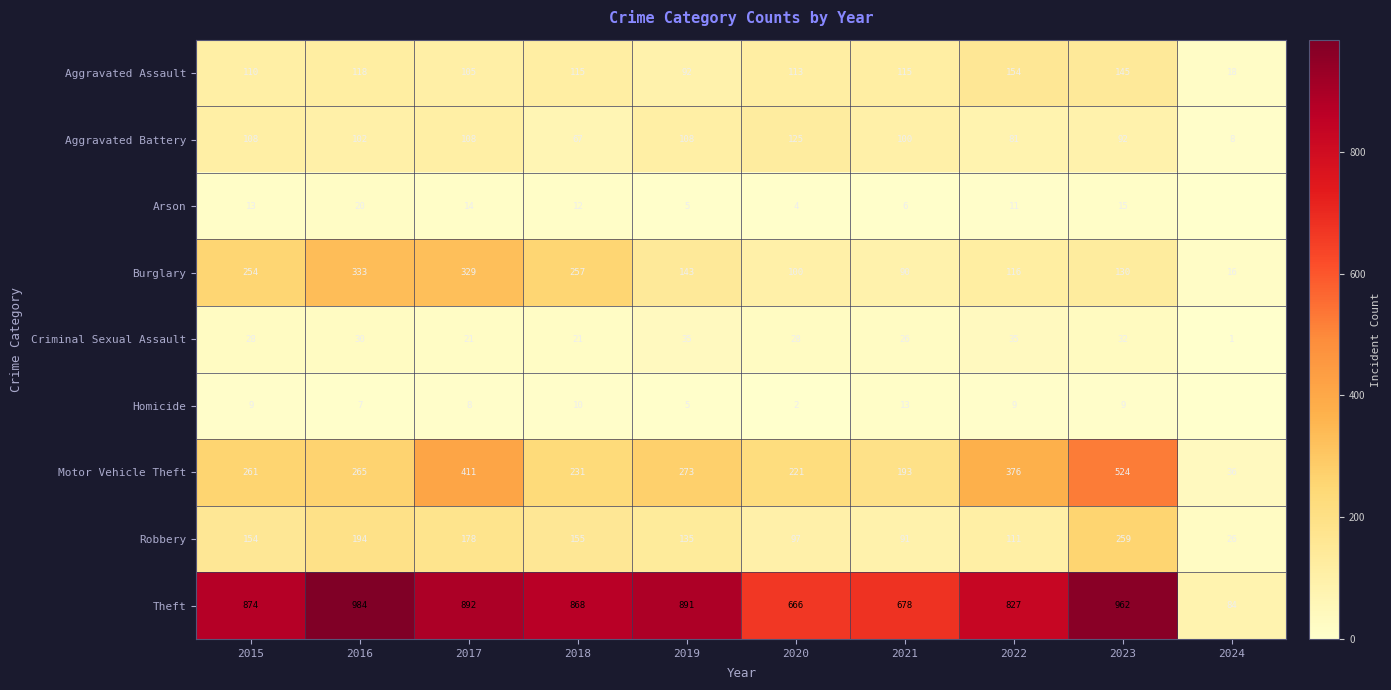

What is the total value across all series at 2015?

1811